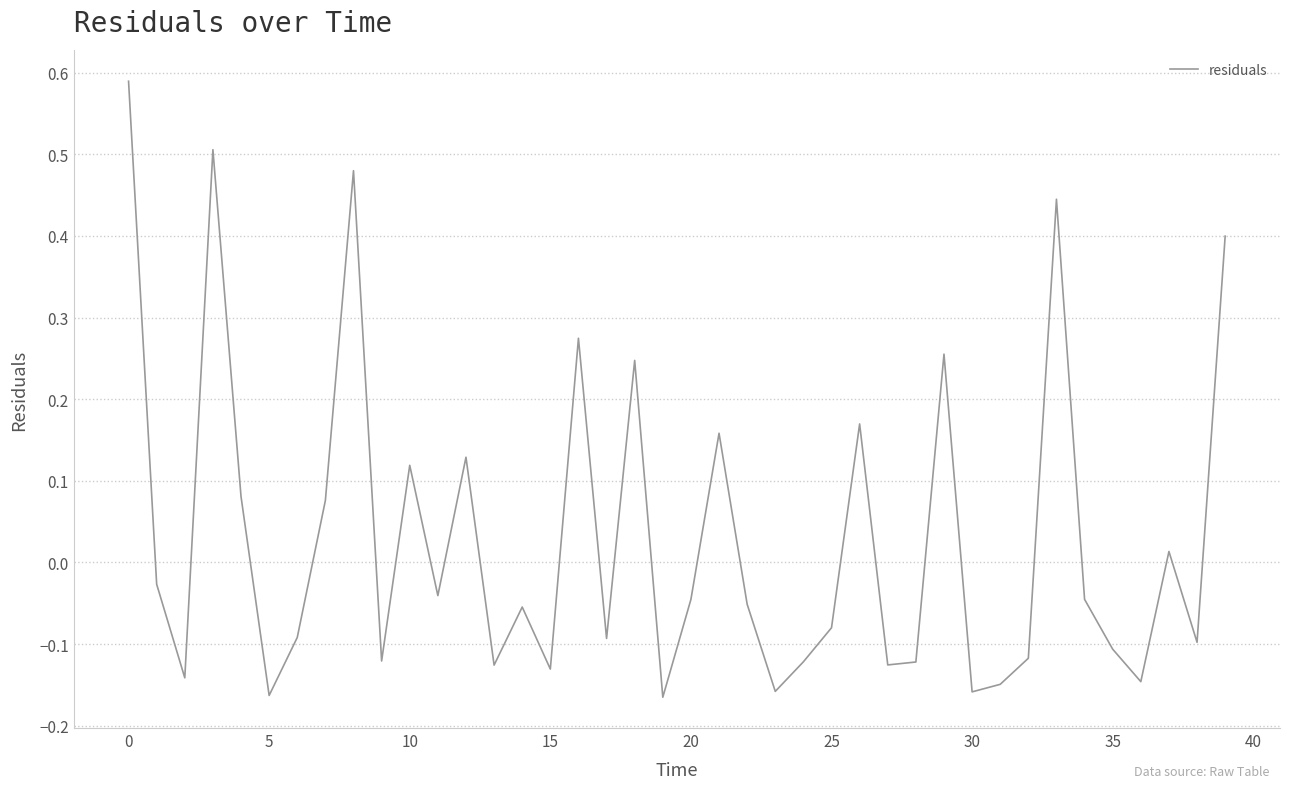

What is the difference between the maximum and minimum values?

0.8